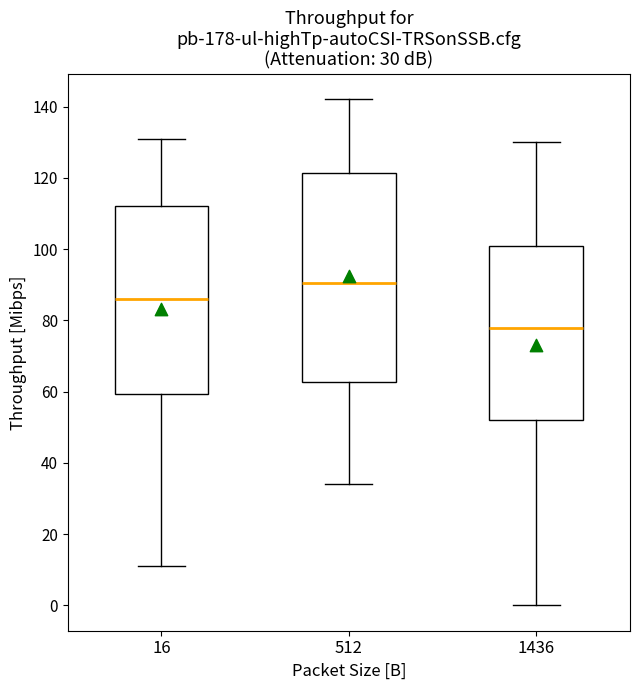

Comparing the boxes themselves (not the whiskers), which one is the tallest?

512